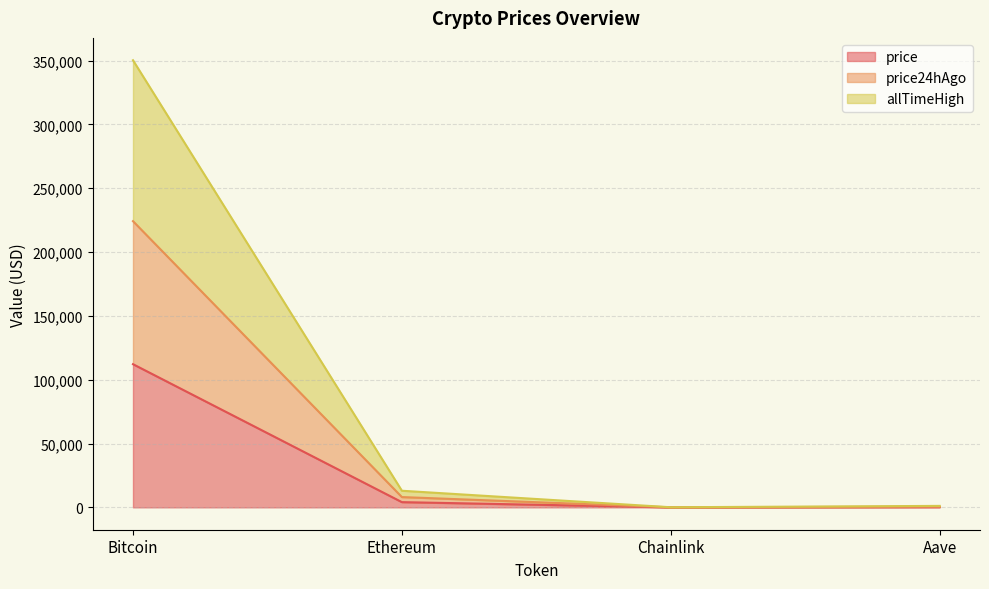

The value of allTimeHigh at Ethereum is 13021.5. True or false?

True